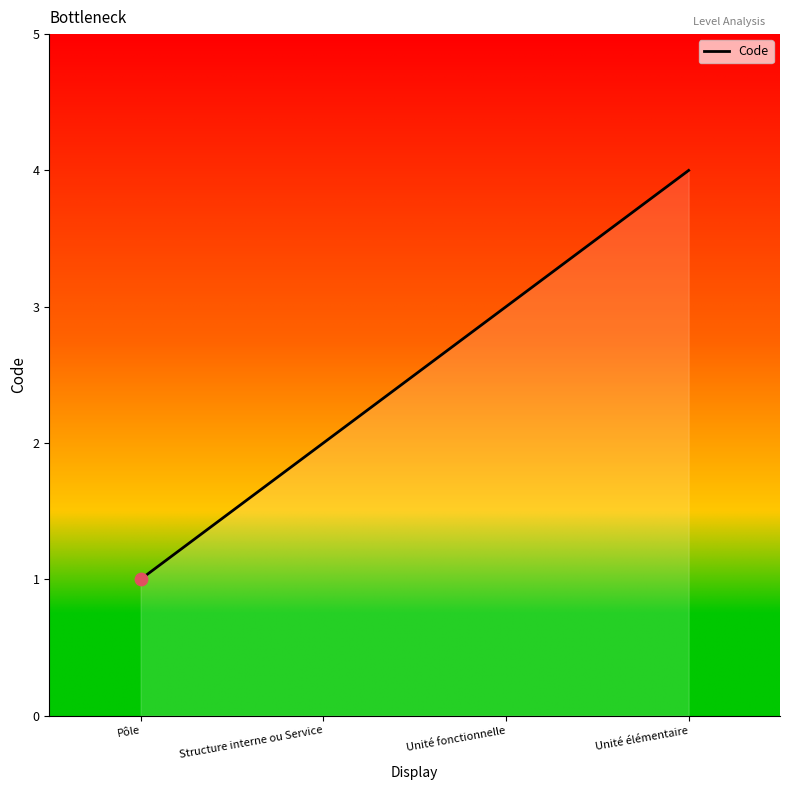

Which has a higher value, Unité élémentaire or Unité fonctionnelle?

Unité élémentaire